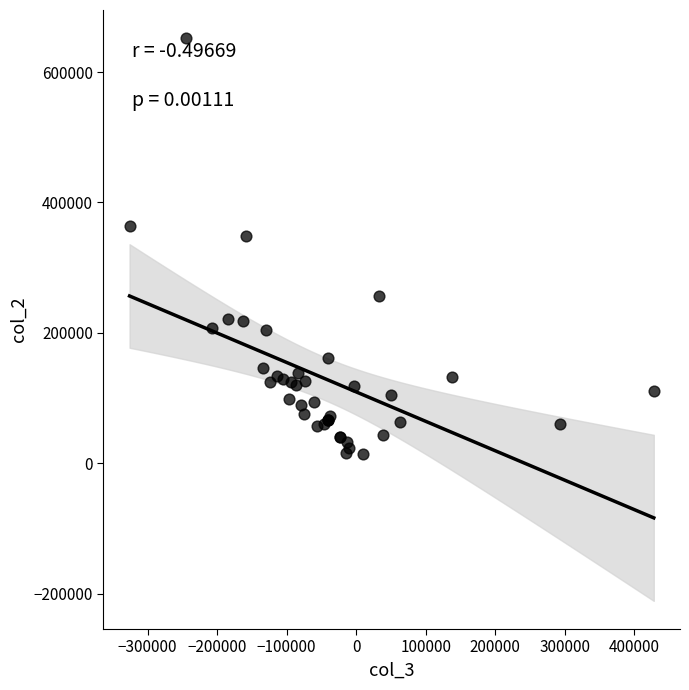

What Y value in the scatter plot is closest to 333500?

349000